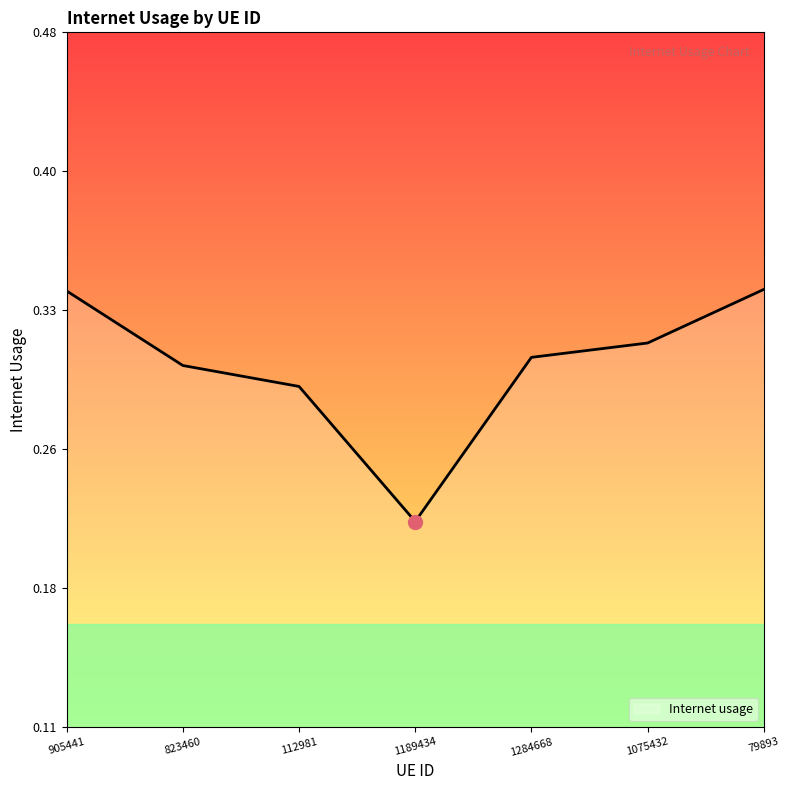

Is this an area chart (filled region under the line)?

Yes